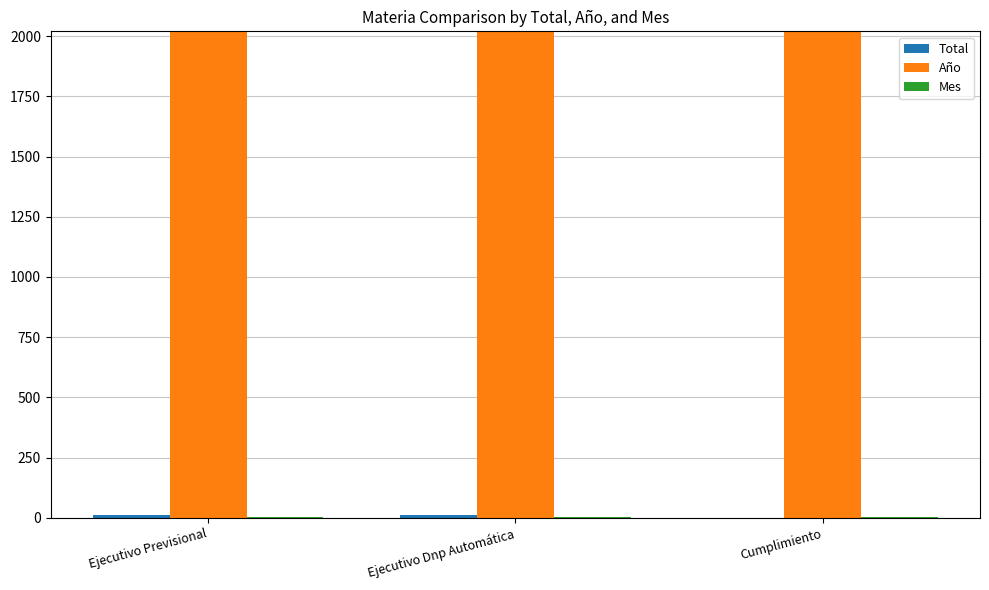

True or false: Año has a value of 2713 at Ejecutivo Previsional.

False